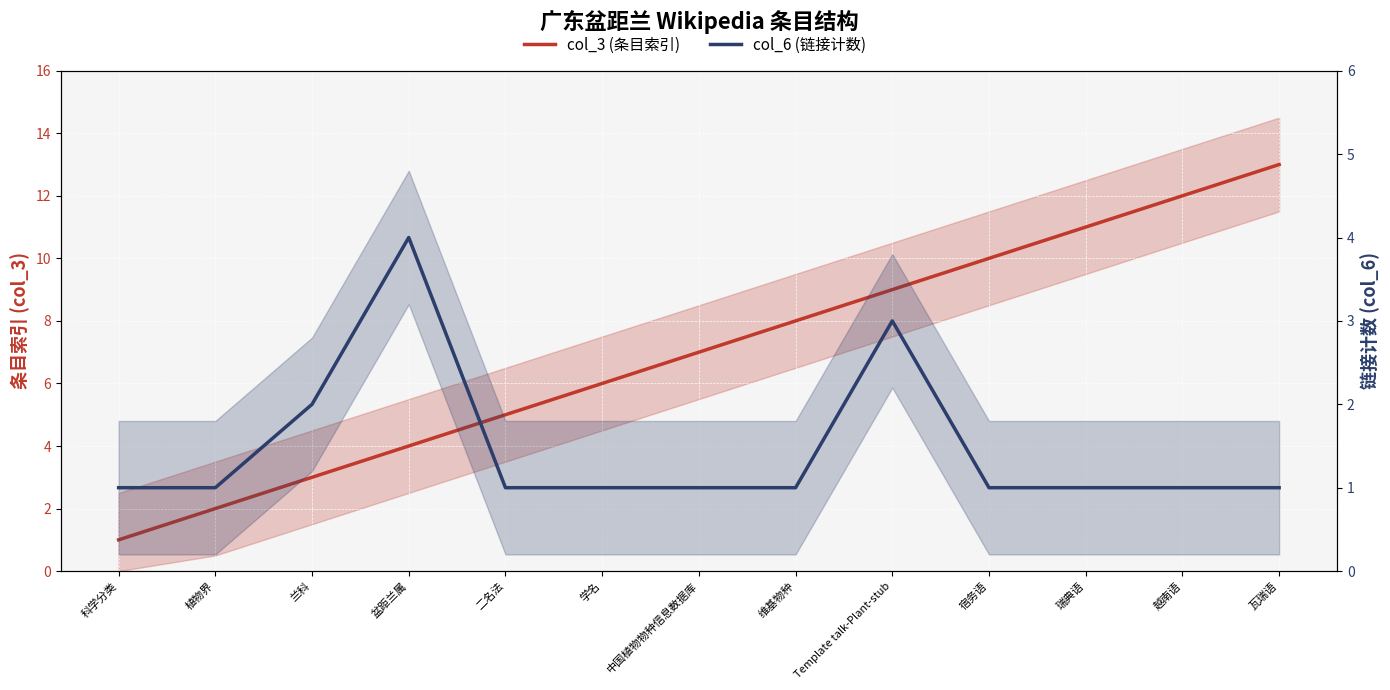

What are all the series names shown in the legend?

col_3 (条目索引), col_6 (链接计数)